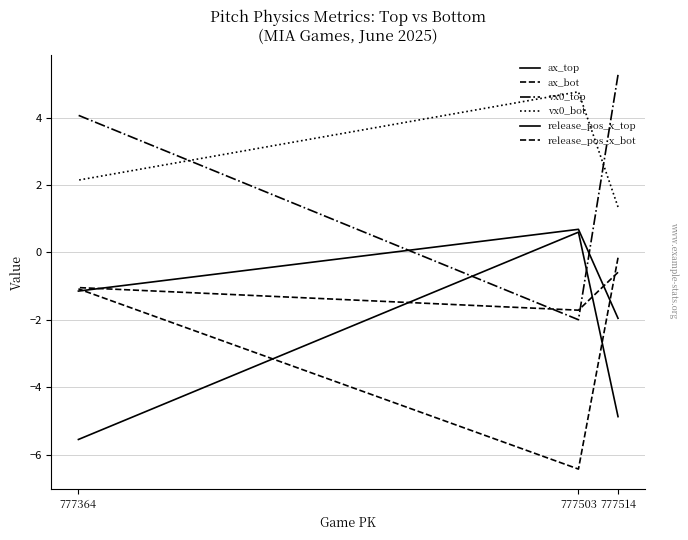

What is the average value of the ax_bot series?

-2.6